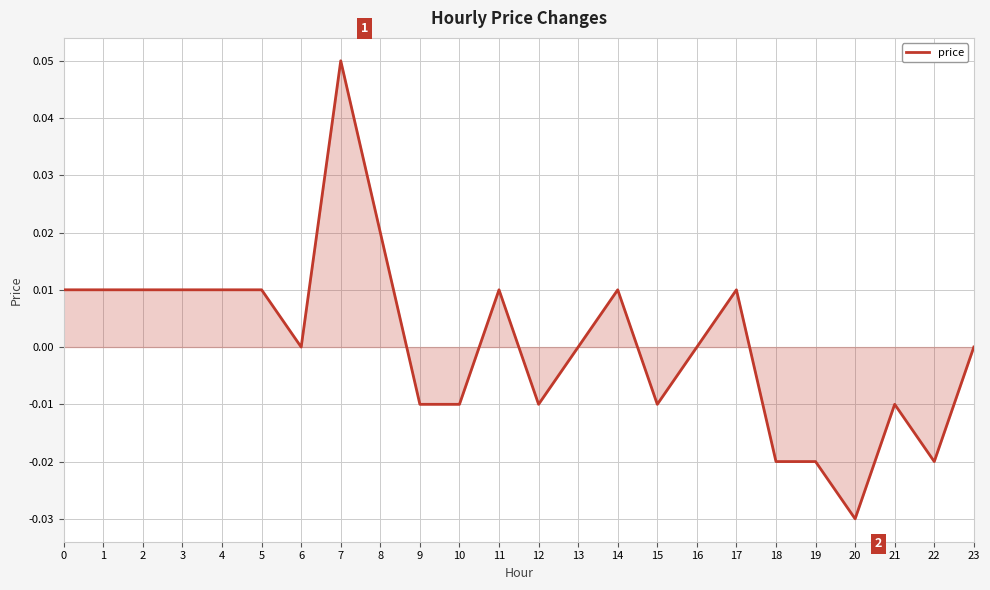

True or false: the data shows 0.0 at 17.

True